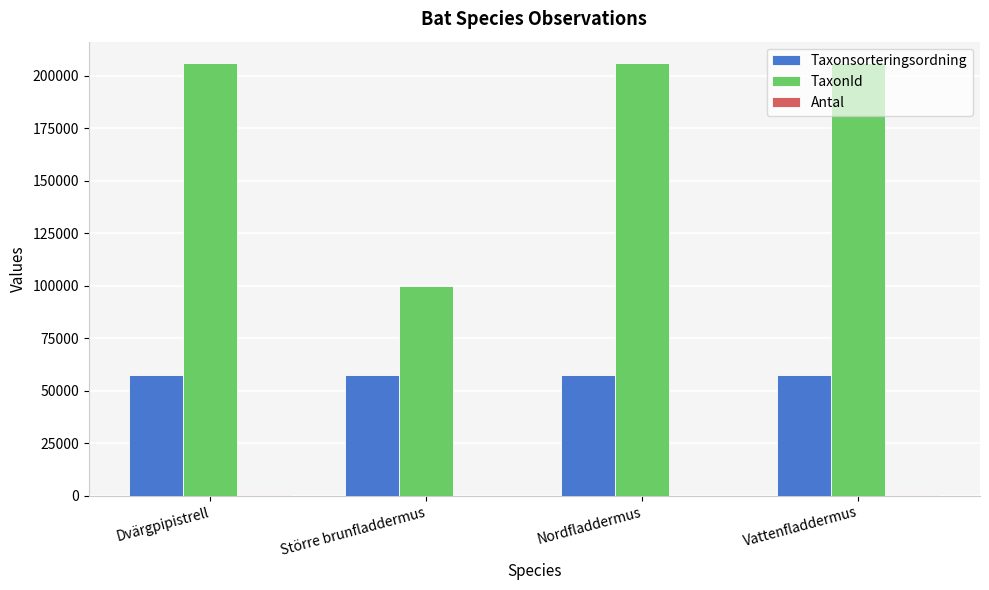

Which series changed the most between Dvärgpipistrell and Större brunfladdermus?

TaxonId